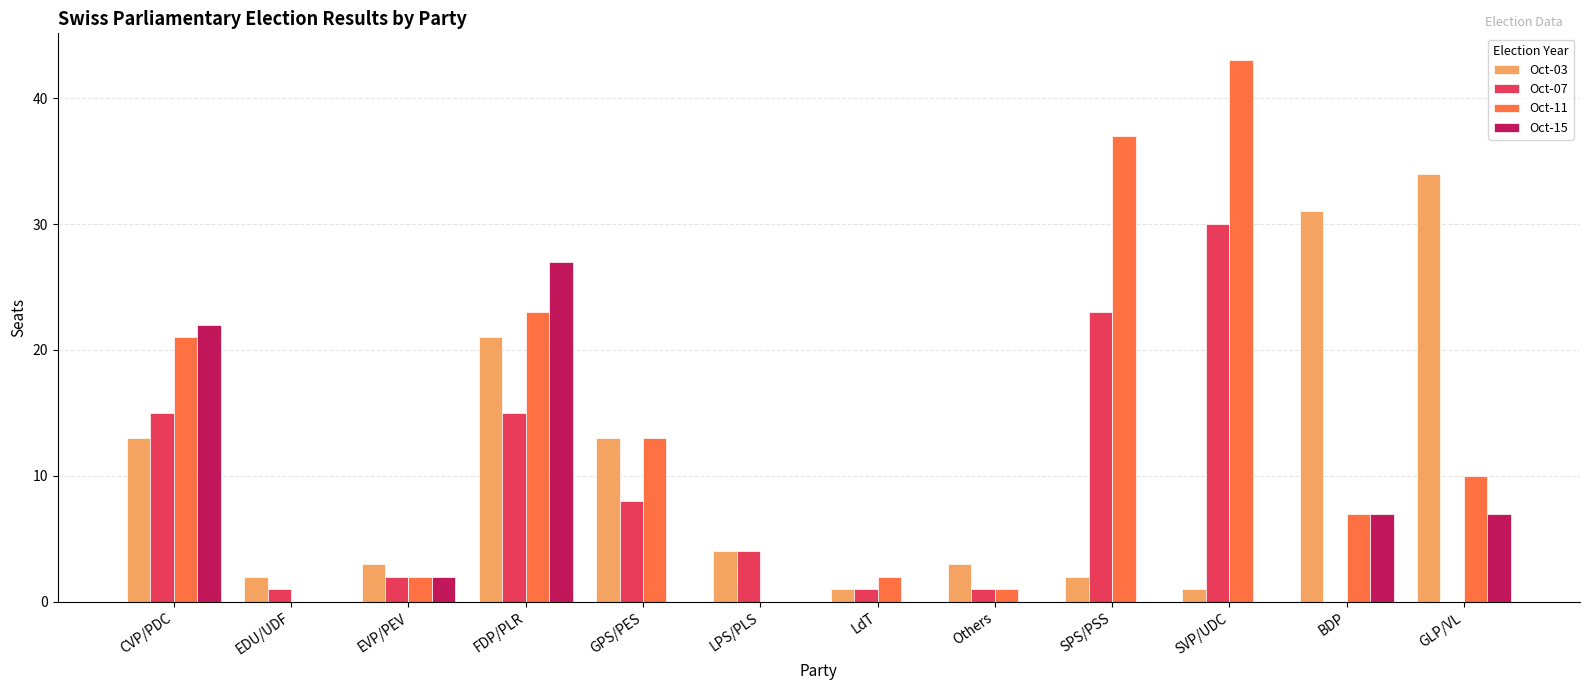

True or false: Oct-03 has a value of 52 at GLP/VL.

False